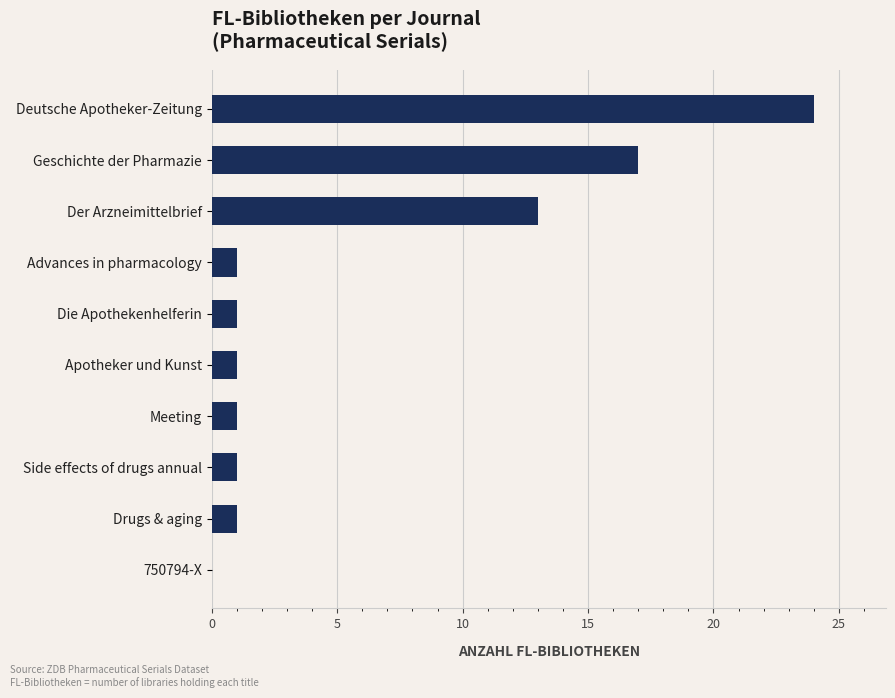

Where is the data nearest to the value 12?

Der Arzneimittelbrief